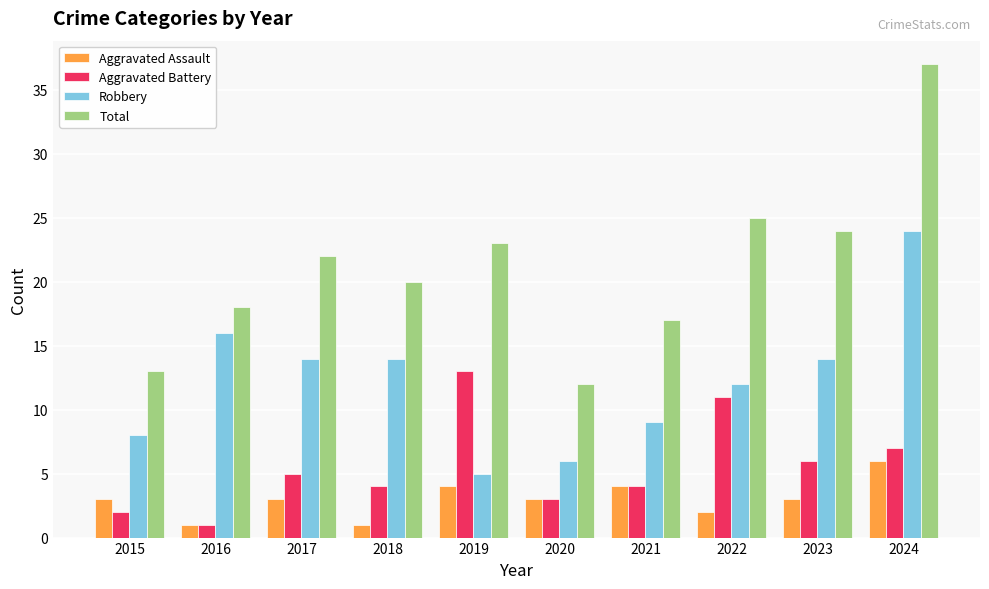

How many categories are shown in the chart?

10